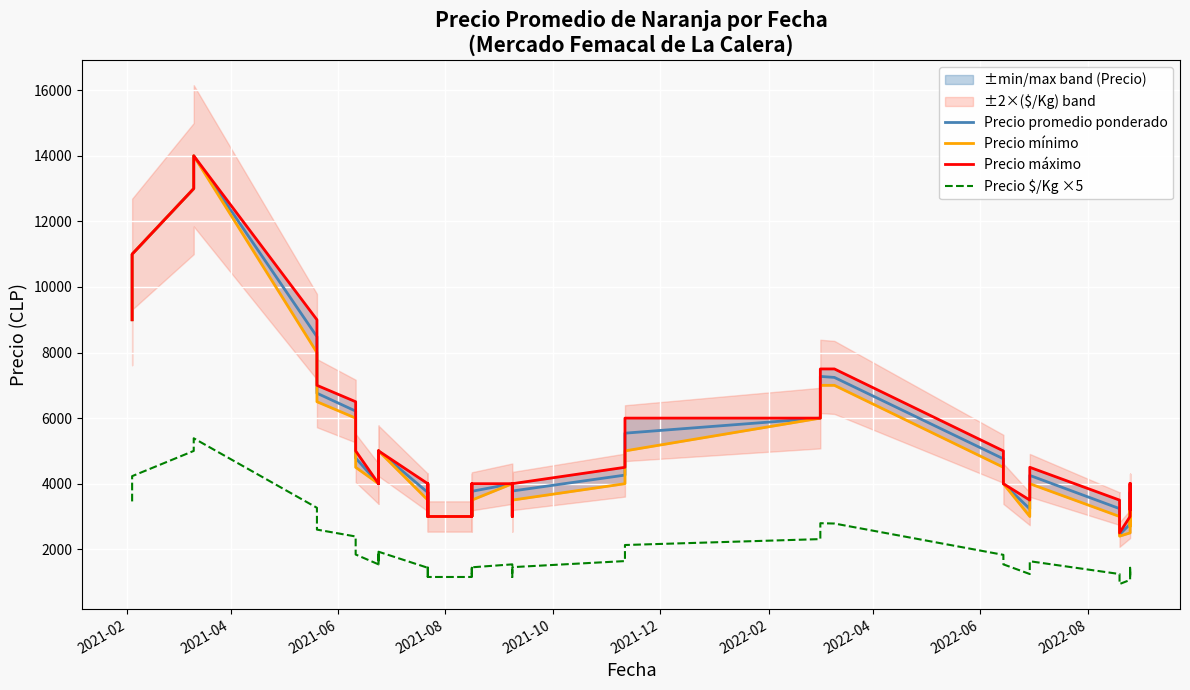

Which series has the widest spread of values?

Precio mínimo